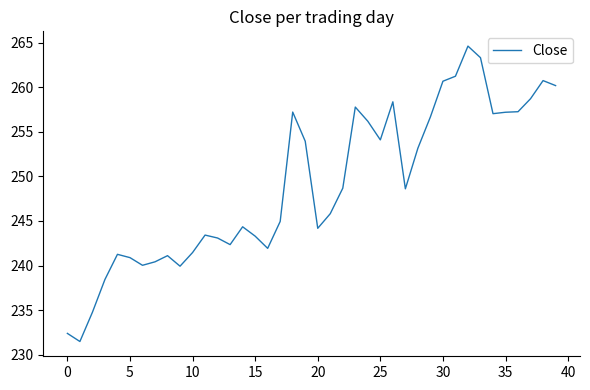

What is the smallest value displayed?

231.5